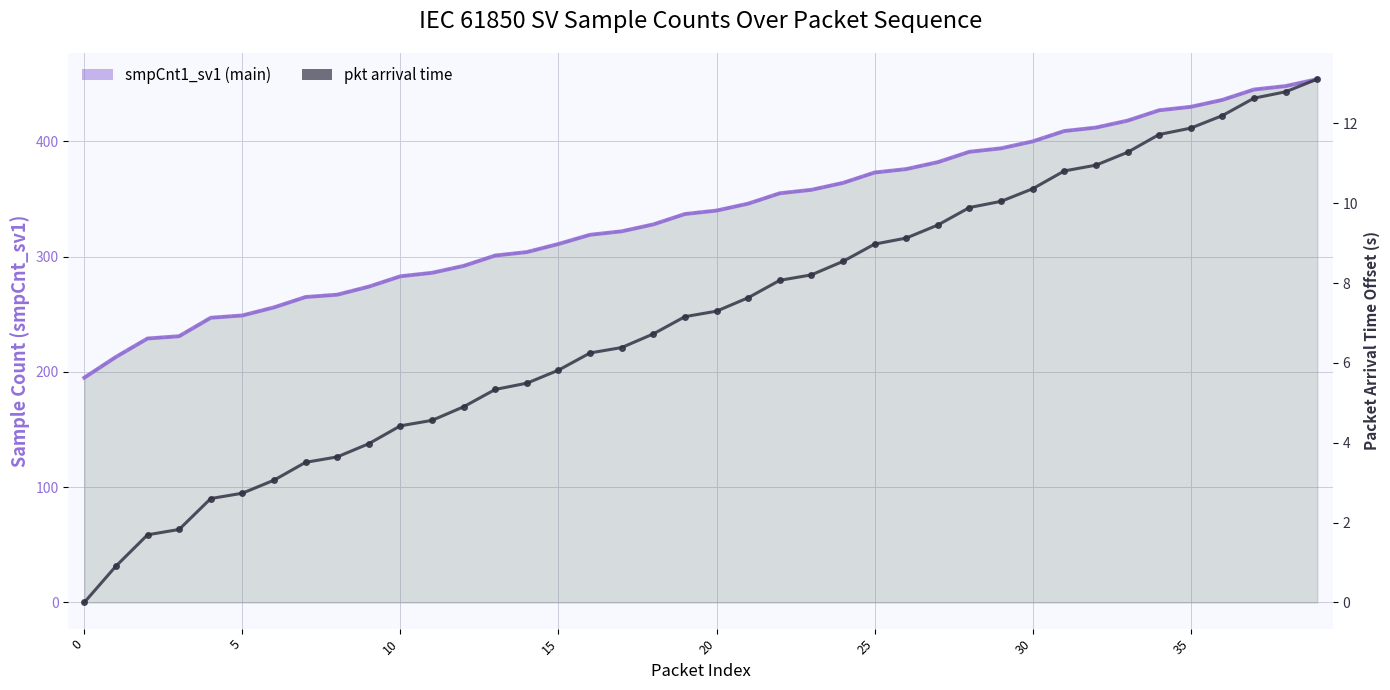

Which series has the largest total across all categories?

smpCnt1_sv1